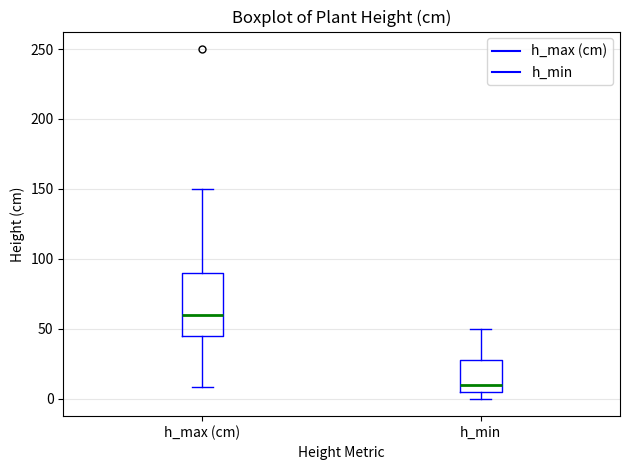

Which box has the lowest median line?

h_min